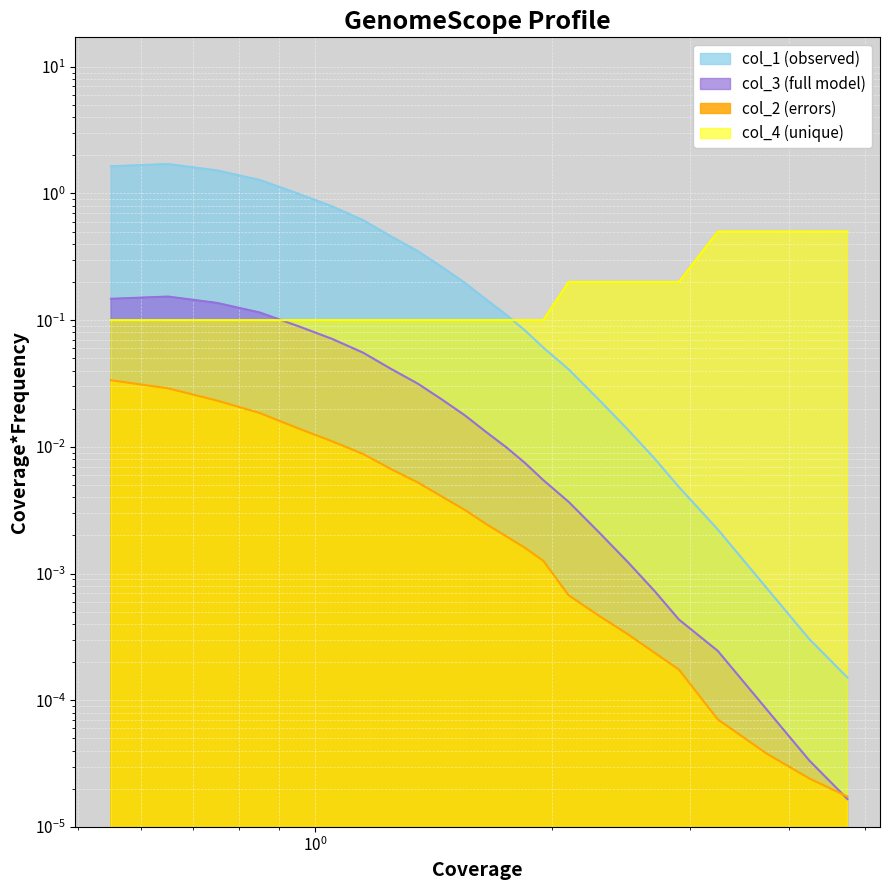

How many series are shown in this chart?

4